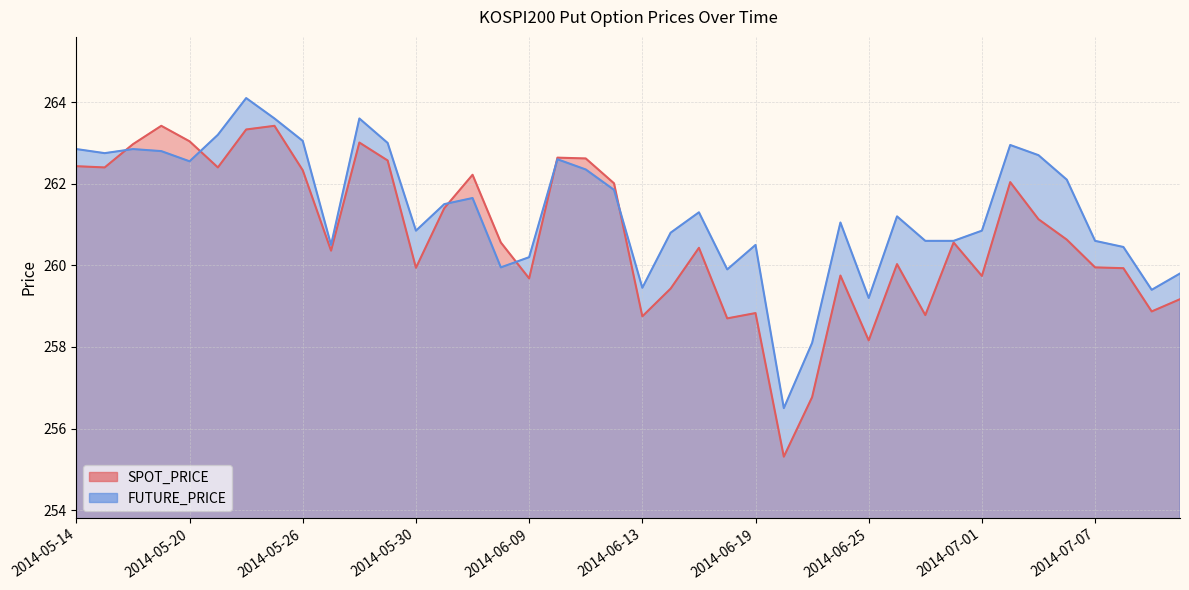

Reading left to right, extract all data points from this chart.

SPOT_PRICE: 262.4	262.4	263.0	263.4	263.0	262.4	263.3	263.4	262.3	260.4	263.0	262.6	259.9	261.4	262.2	260.6	259.7	262.6	262.6	262.0	258.8	259.4	260.4	258.7	258.8	255.3	256.8	259.8	258.2	260.0	258.8	260.6	259.7	262.0	261.1	260.6	259.9	259.9	258.9	259.2
FUTURE_PRICE: 262.9	262.8	262.9	262.8	262.6	263.2	264.1	263.6	263.1	260.5	263.6	263.0	260.9	261.5	261.6	259.9	260.2	262.6	262.4	261.9	259.4	260.8	261.3	259.9	260.5	256.5	258.1	261.1	259.2	261.2	260.6	260.6	260.9	262.9	262.7	262.1	260.6	260.4	259.4	259.8